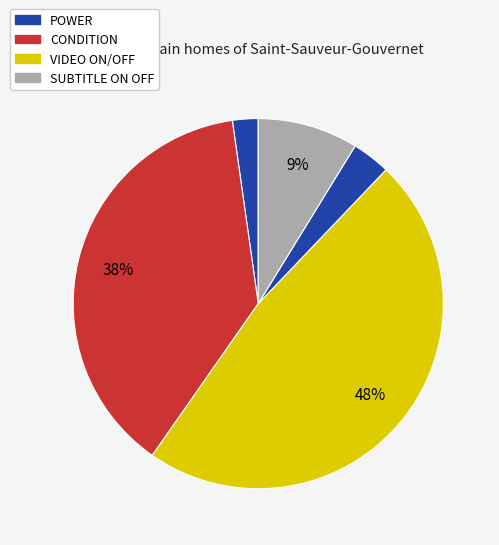

To the nearest percent, what is the average slice percentage?

20%